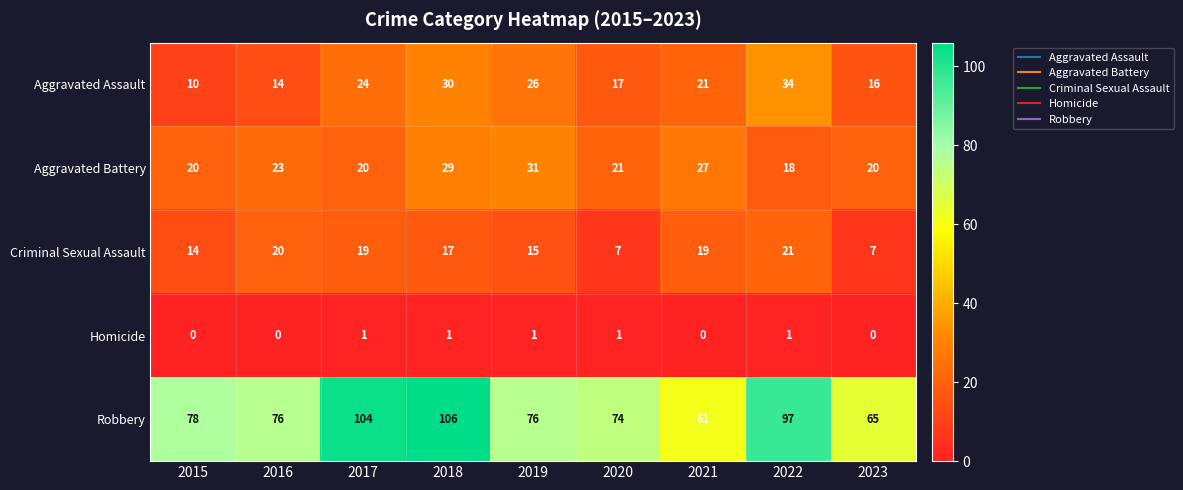

Which series changed the most between 2018 and 2021?

Robbery